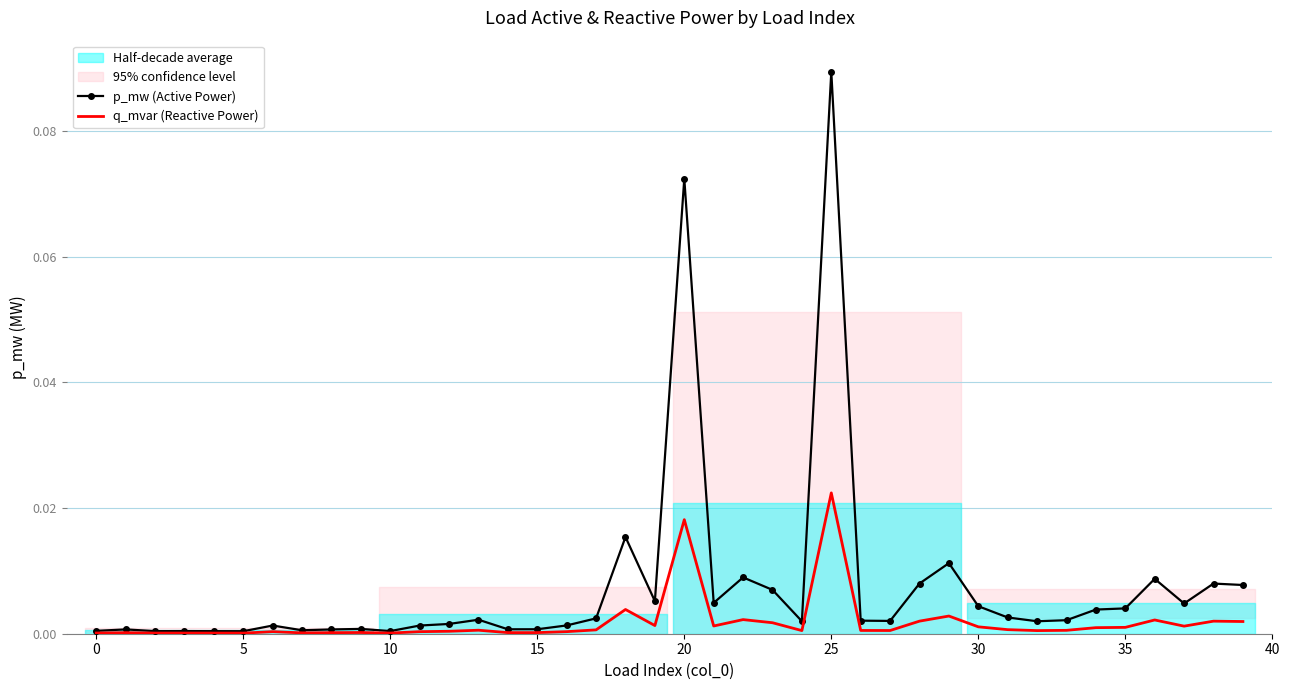

At which label does q_mvar (Reactive Power) reach its peak?

25